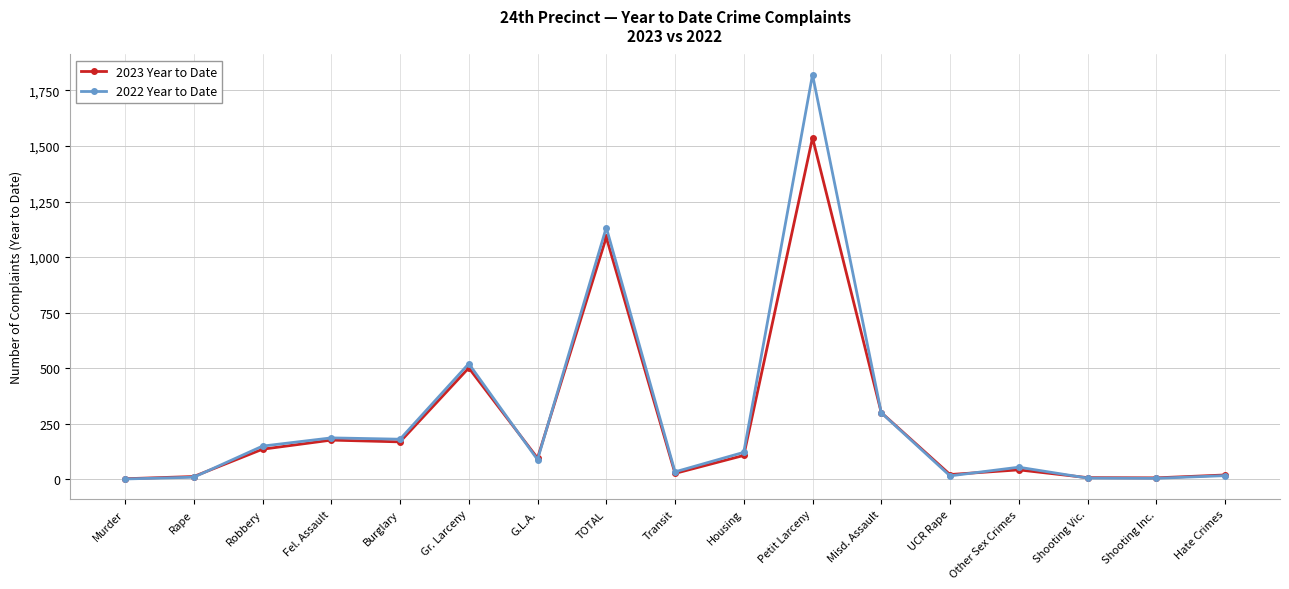

Which series has the widest spread of values?

2022 Year to Date